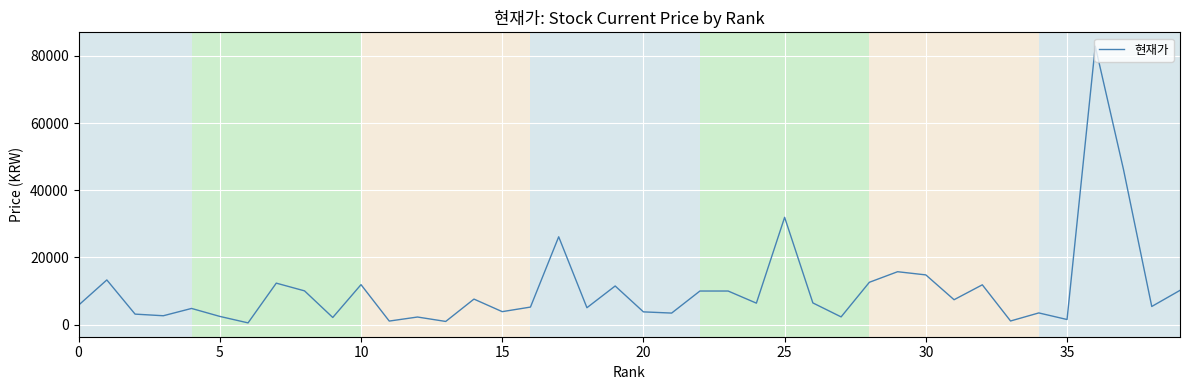

What is the maximum value shown in the chart?

82900